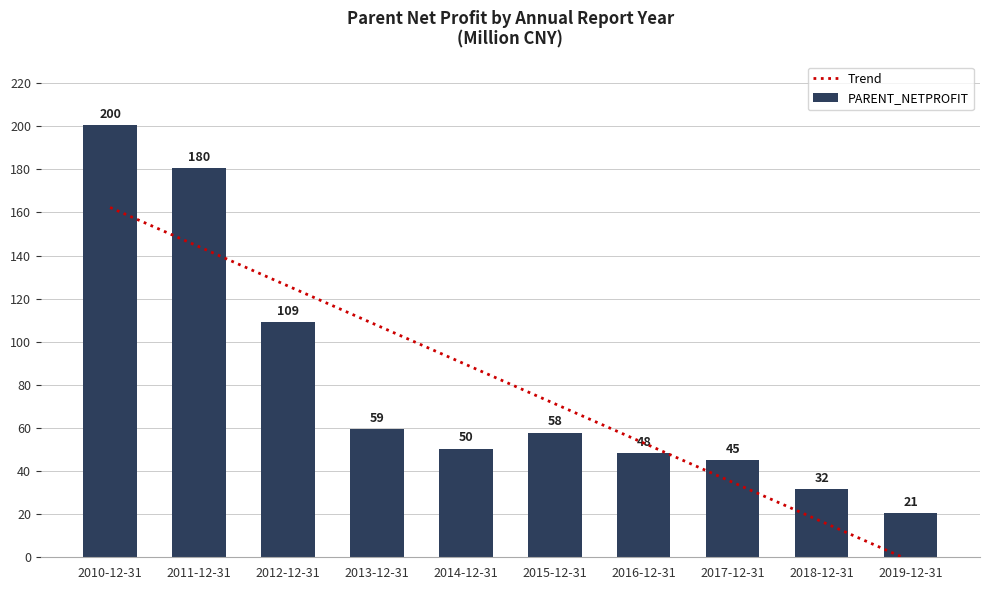

Reading left to right, extract all data points from this chart.

2010-12-31=200337683.7	2011-12-31=180490677.0	2012-12-31=108981374.1	2013-12-31=59498464.0	2014-12-31=50421603.2	2015-12-31=57794772.1	2016-12-31=48406965.9	2017-12-31=45009876.2	2018-12-31=31655779.4	2019-12-31=20577138.5